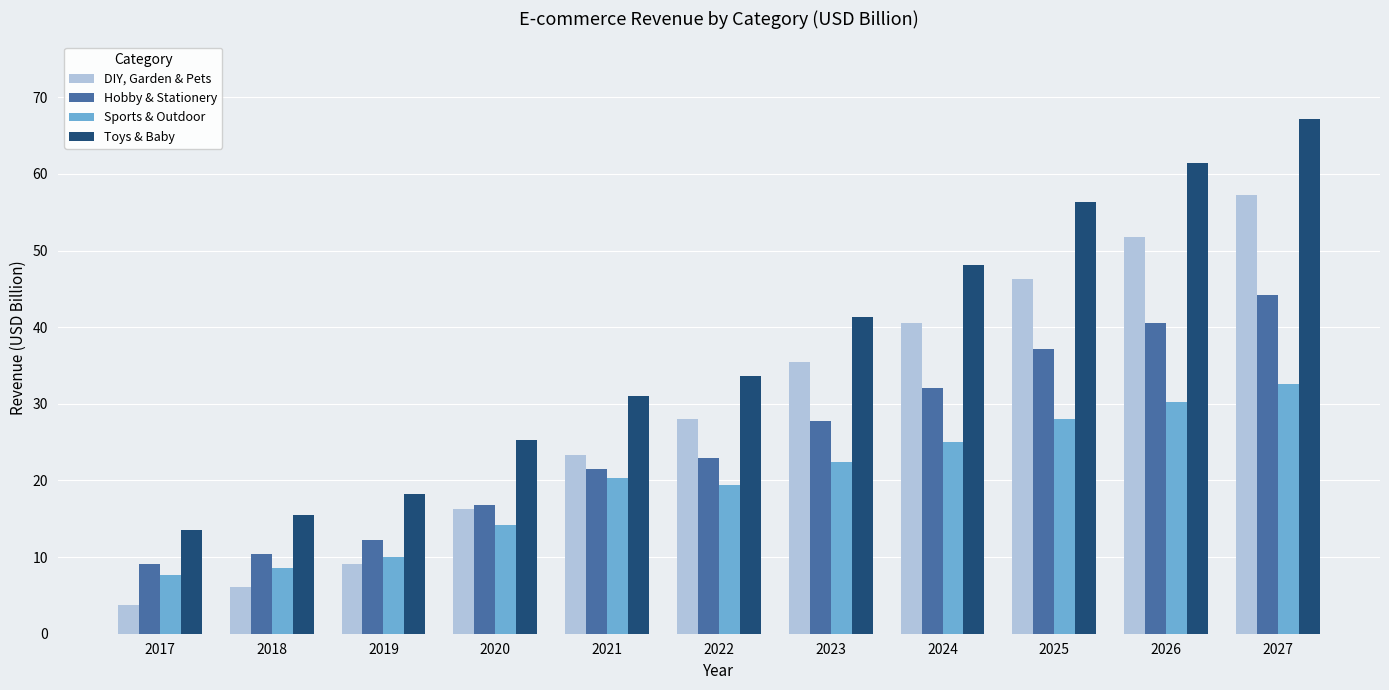

Between 2017 and 2019, which series saw the biggest shift?

DIY, Garden & Pets